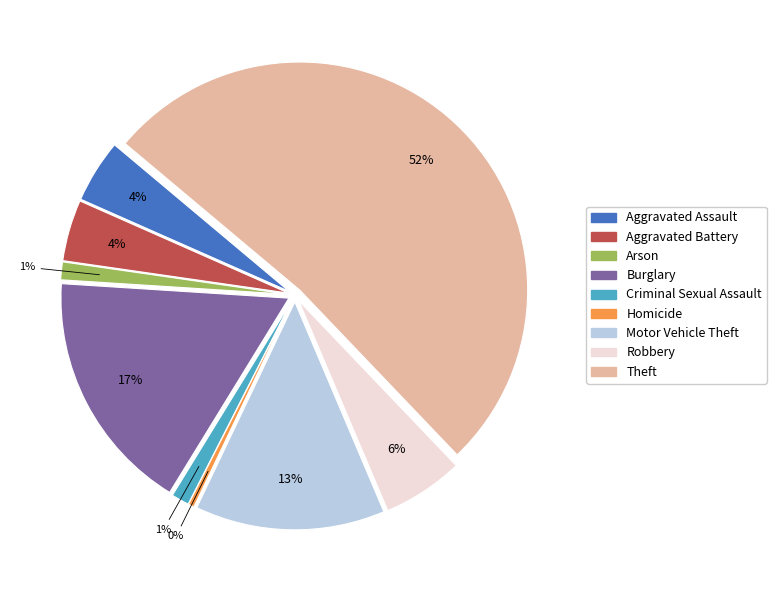

Count the number of slices in the pie.

9